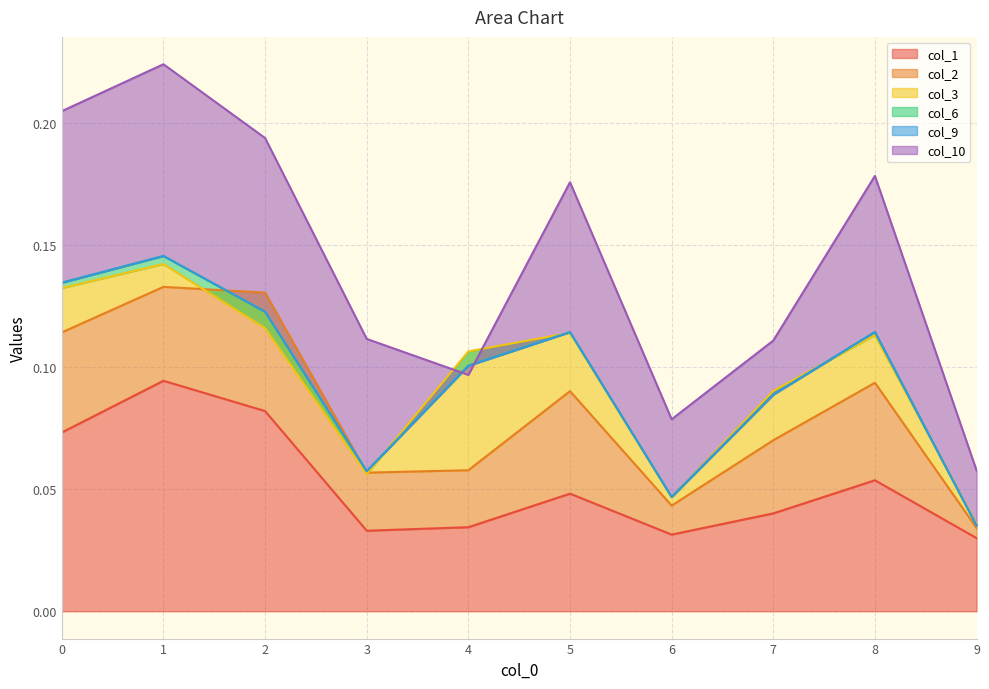

How many lines are shown in the chart?

6